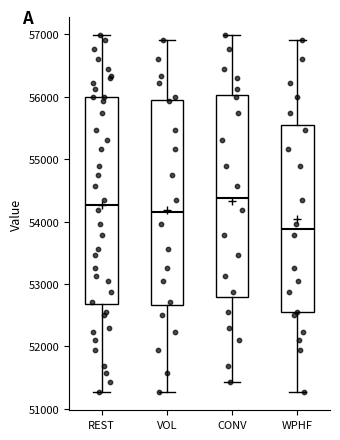

Reading left to right, read every box against the y-axis: the position of its median line, the range the box covers, and the ends of its whiskers. The values are not printed on the chart, so give them approximately, as read against the axis.

REST: median 54300, box 52700 to 56000, whiskers 51300 to 57000
VOL: median 54200, box 52700 to 55900, whiskers 51300 to 56900
CONV: median 54400, box 52800 to 56000, whiskers 51400 to 57000
WPHF: median 53900, box 52500 to 55500, whiskers 51300 to 56900